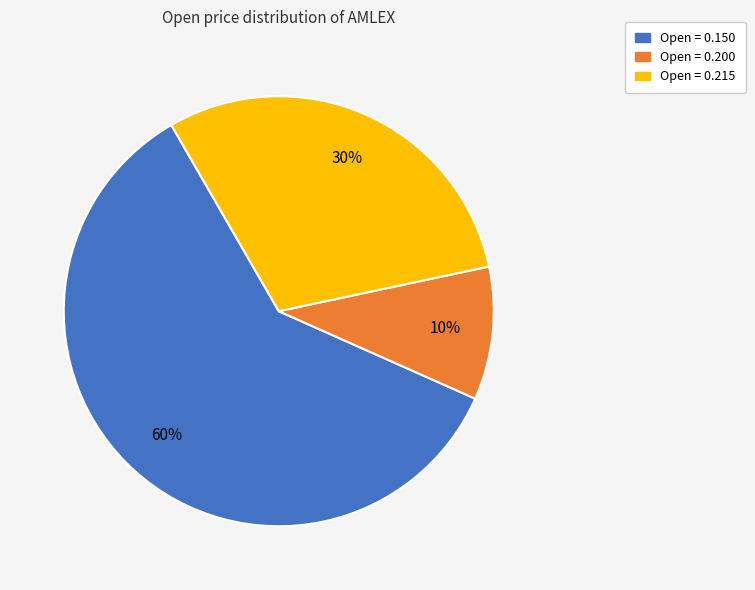

To the nearest percent, what is the difference between the largest and smallest slice percentages?

50%